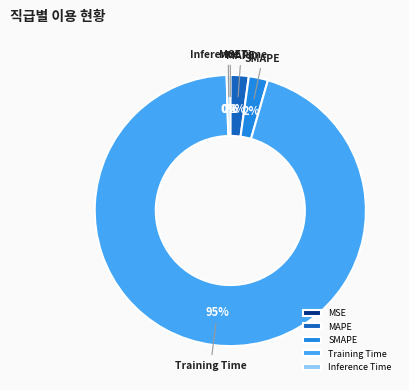

Do Inference Time and MAPE together represent more than half of the pie?

No